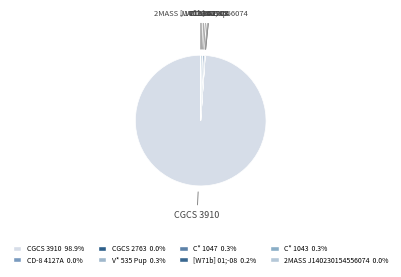

Does any single category account for the majority?

Yes